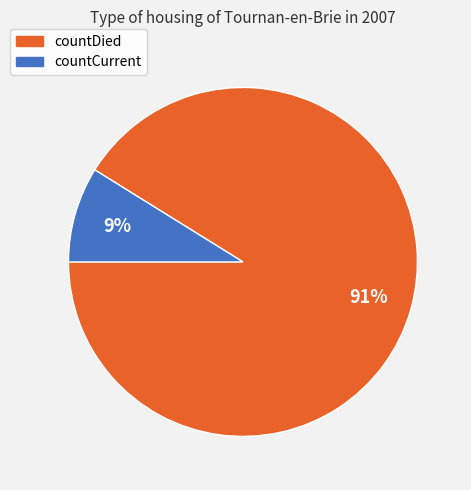

Is it true that countDied is 76% of the pie?

False